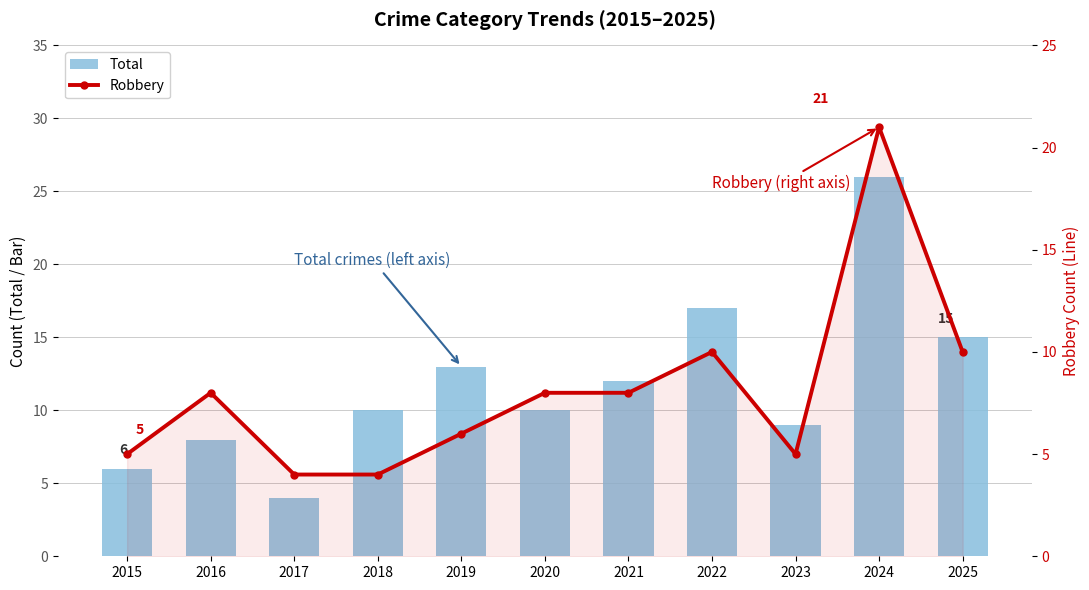

Does the chart contain any negative values?

No